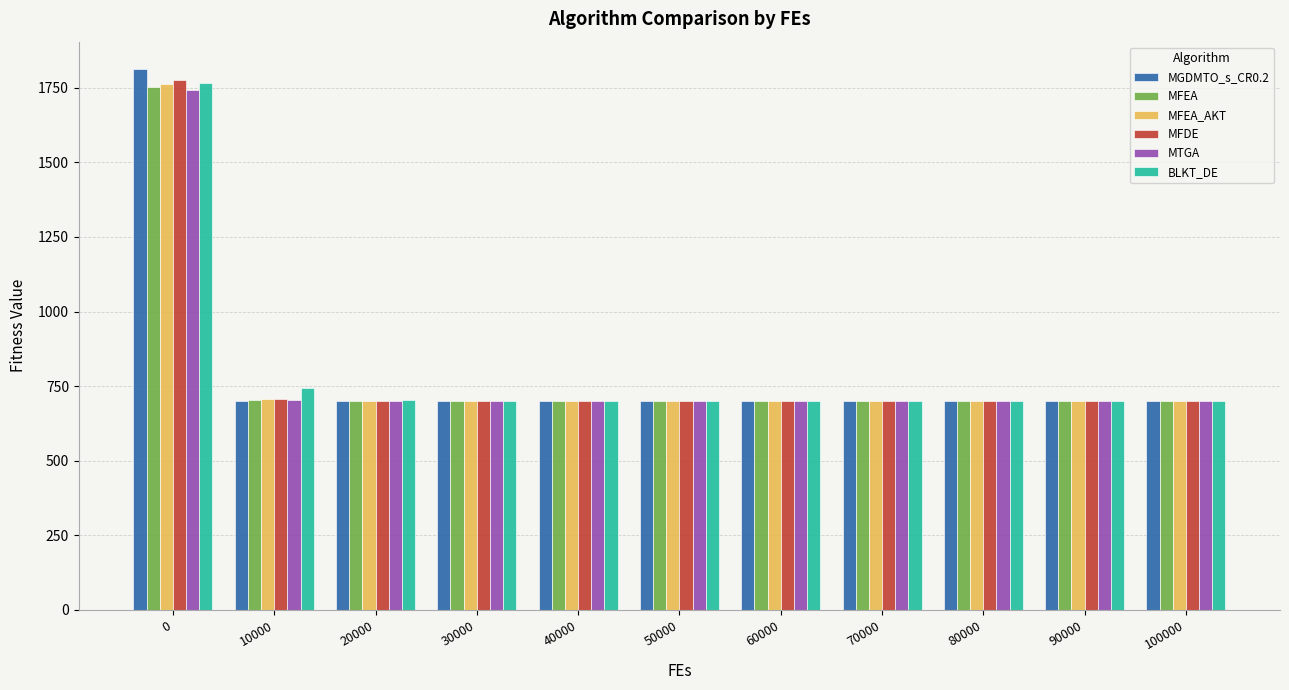

What is the difference between the highest and lowest values at 40000?

1.1